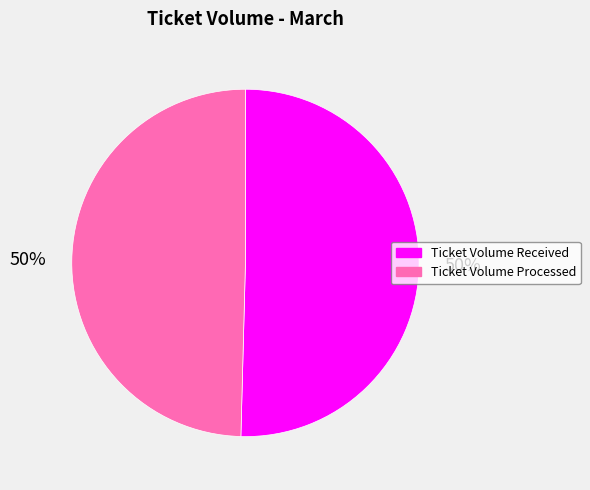

Approximately how many times larger is the value at Ticket Volume Processed compared to Ticket Volume Received?

1.0